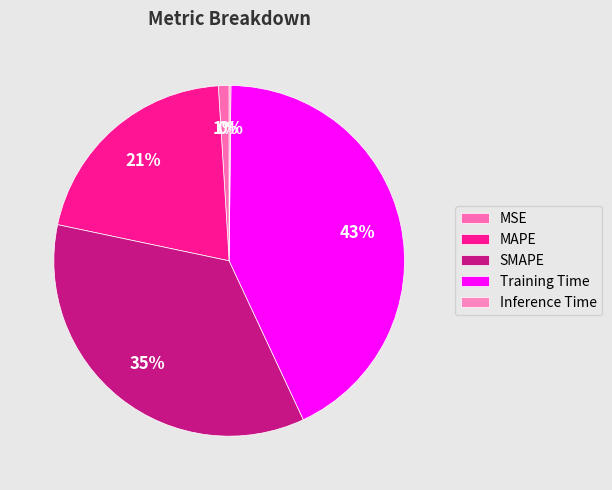

To the nearest percent, what is the difference between the largest and smallest slice percentages?

43%